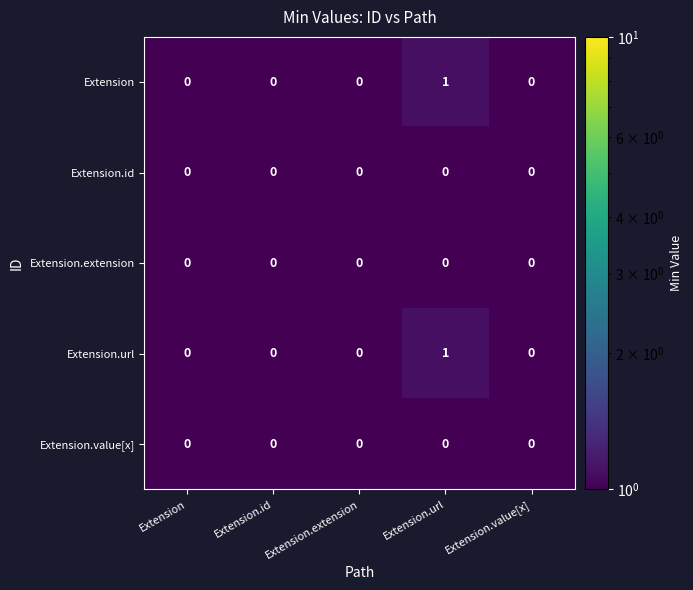

At which category is the sum across all series the highest?

Extension.url